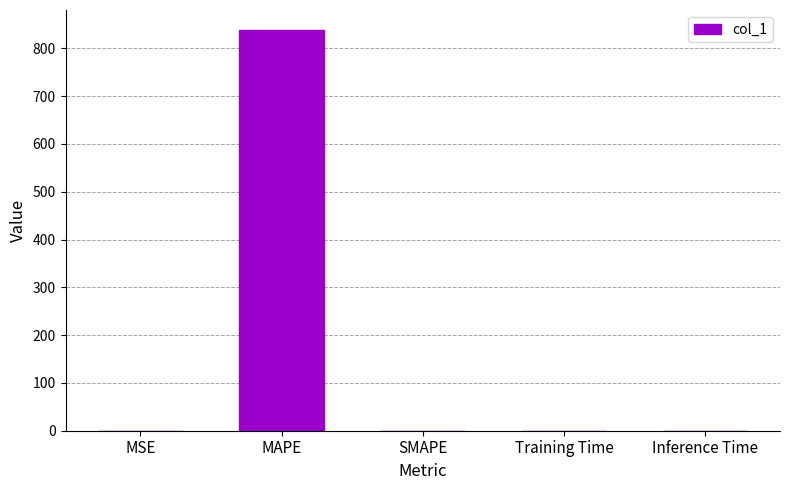

What is the change in value from MAPE to Training Time?

-838.3